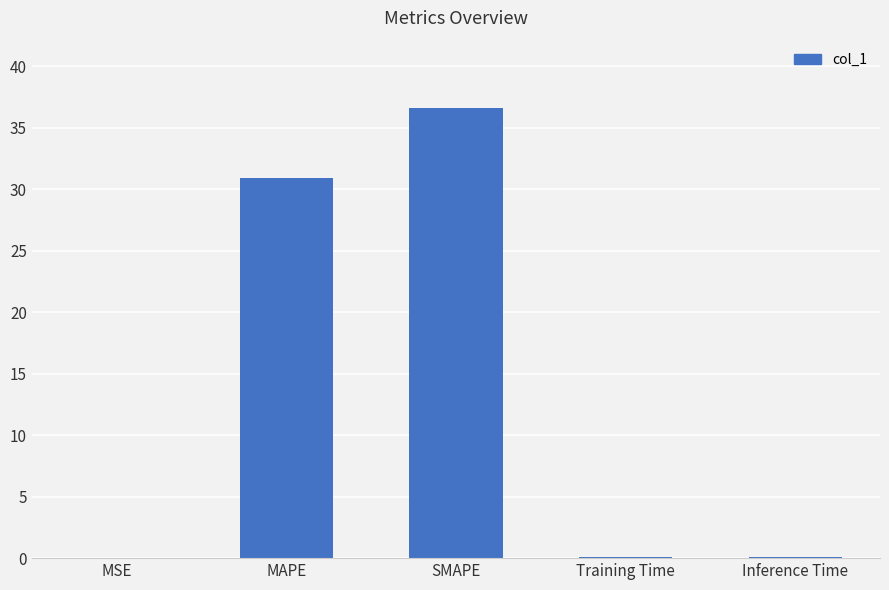

Where is the data nearest to the value 18?

MAPE